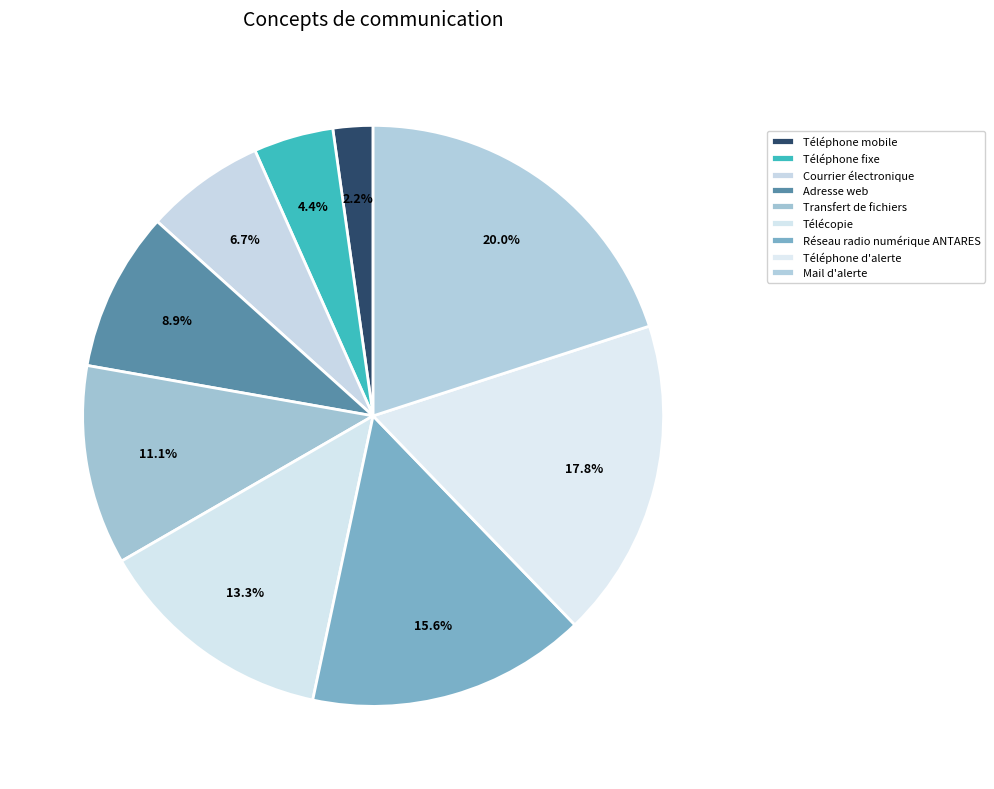

Which slice is the smallest?

Téléphone mobile